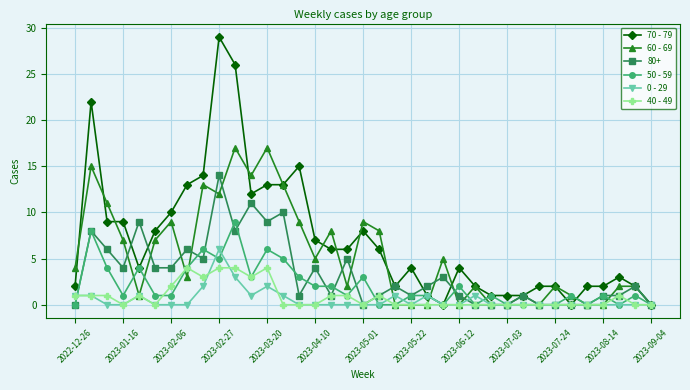

True or false: 50 - 59 has more than 2 points higher than both neighbors.

True